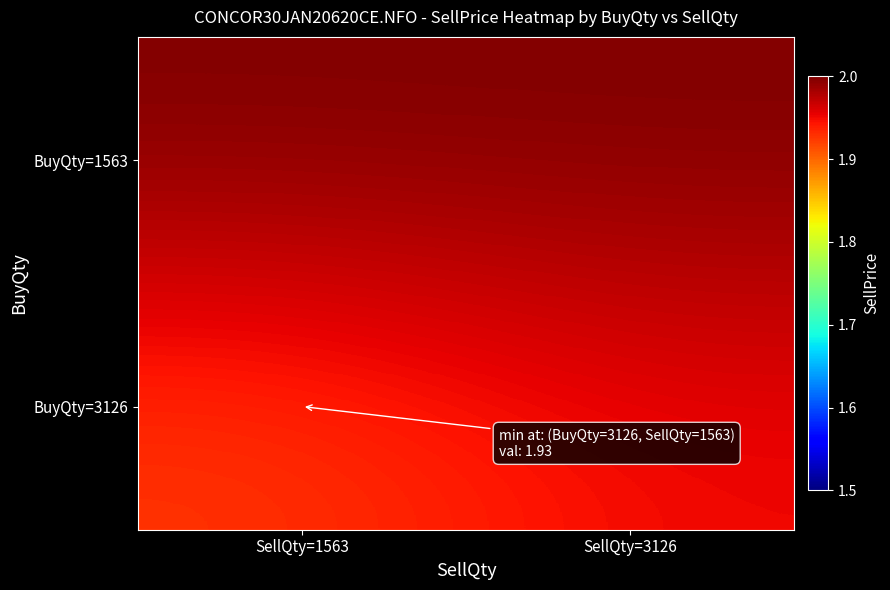

What is the greatest value displayed?

2.0